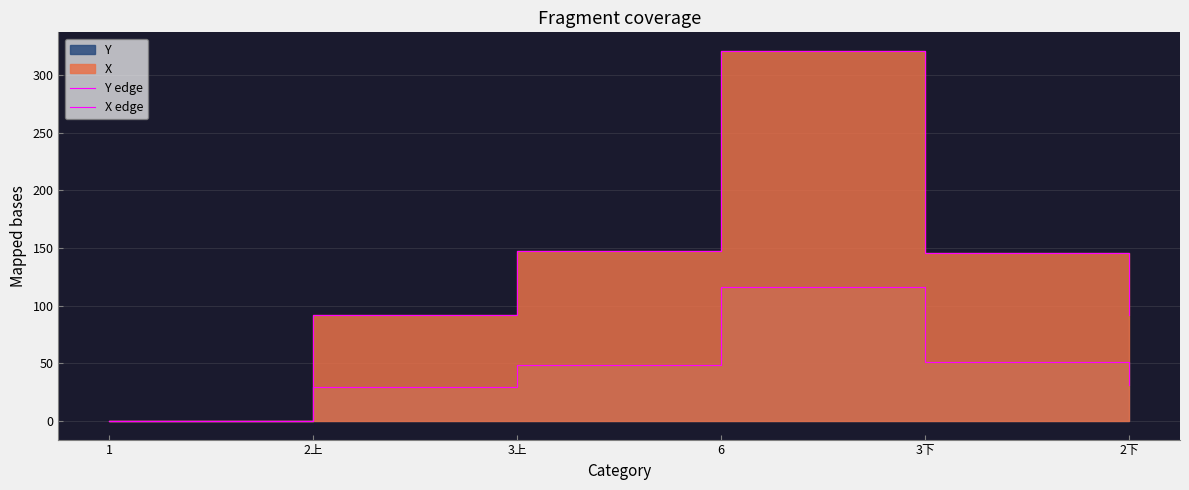

What is the sum of all Y edge values?

277.1